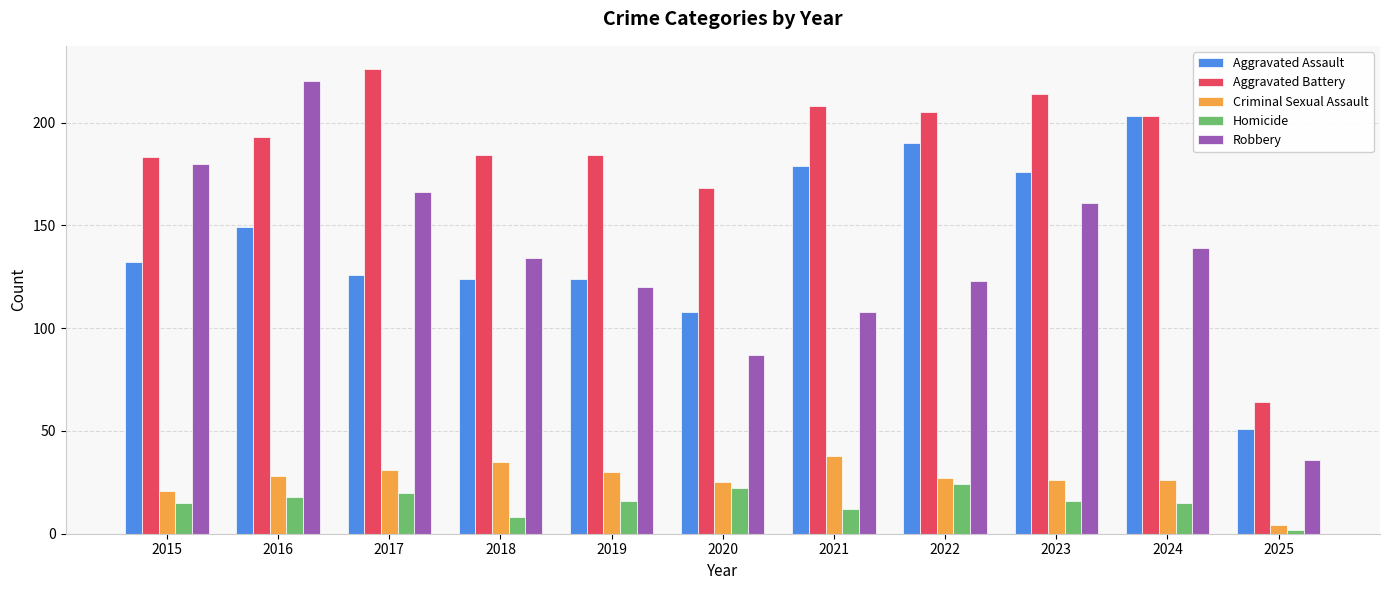

List the series in order of their peak value, lowest first.

Homicide, Criminal Sexual Assault, Aggravated Assault, Robbery, Aggravated Battery